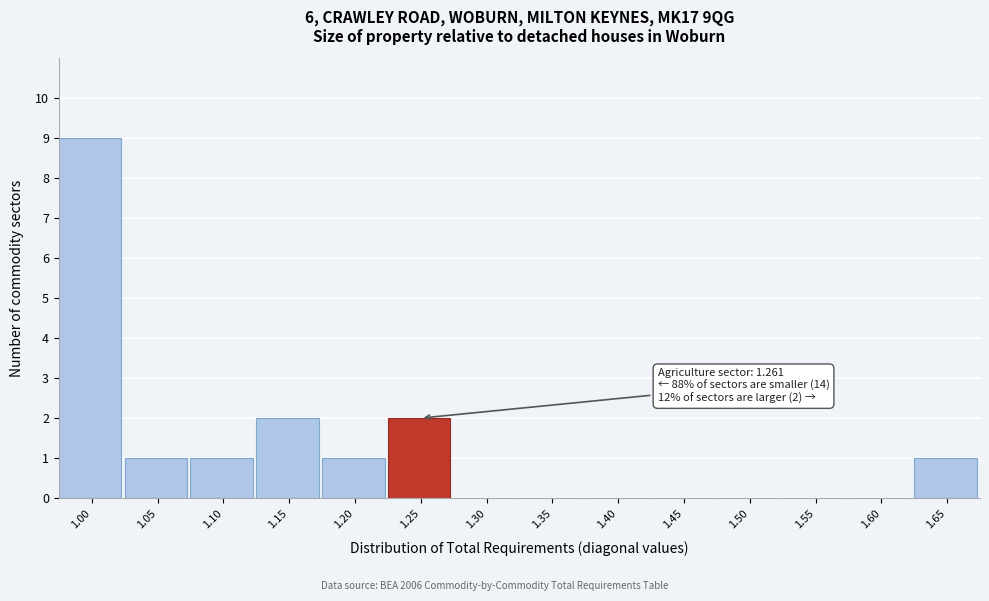

Reading left to right, what are all the values shown in this chart?

1.00=9	1.05=1	1.10=1	1.15=2	1.20=1	1.25=2	1.30=0	1.35=0	1.40=0	1.45=0	1.50=0	1.55=0	1.60=0	1.65=1